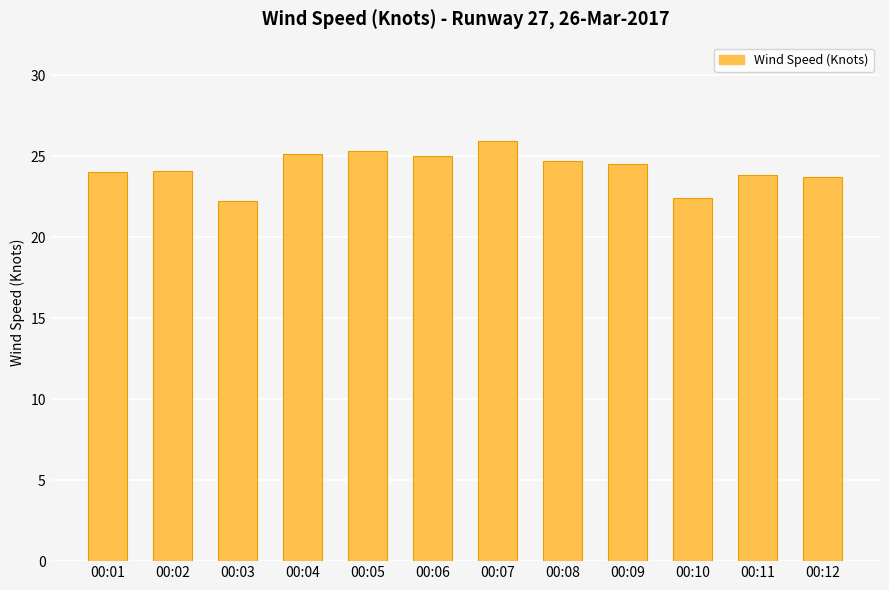

True or false: the data shows 33.7 at 00:08.

False